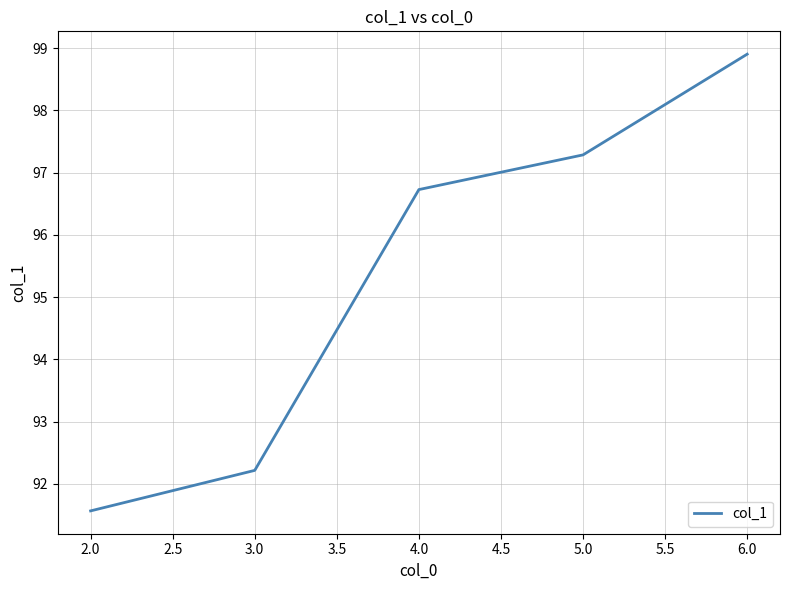

What position from the left is 6.0?

5